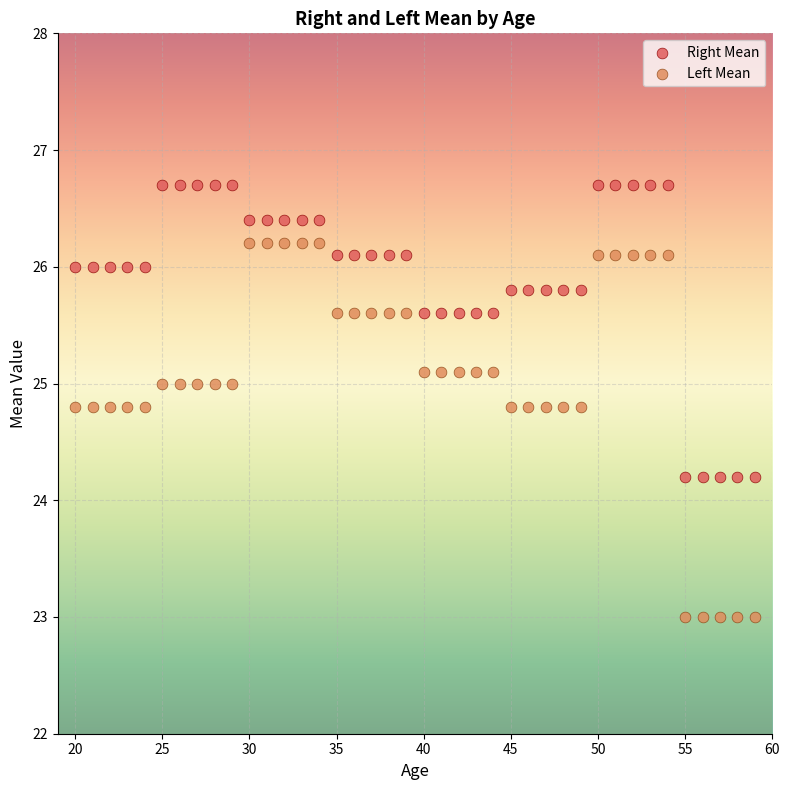

Which series contains the highest Y value?

Right Mean